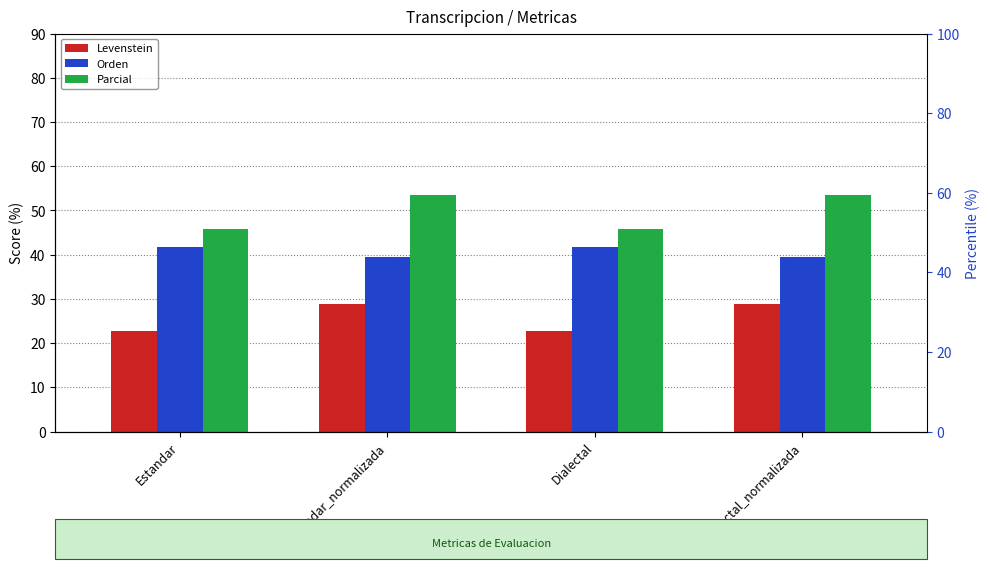

How many categories are shown in the chart?

4